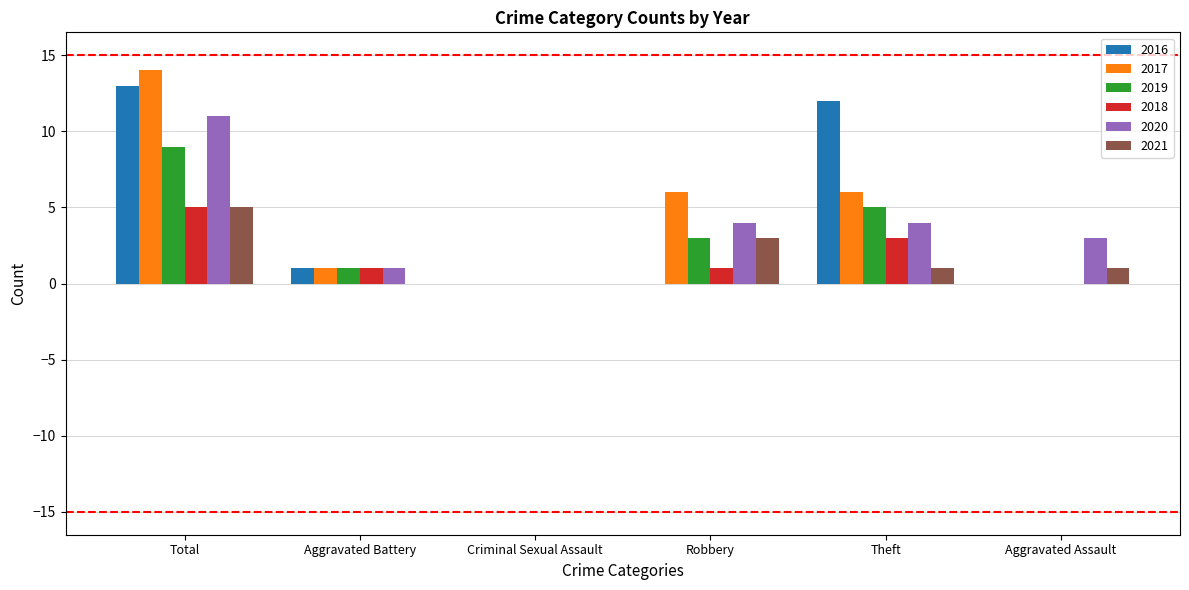

Reading left to right, extract all data points from this chart.

2016: 13	1	0	0	12	0
2017: 14	1	0	6	6	0
2019: 9	1	0	3	5	0
2018: 5	1	0	1	3	0
2020: 11	1	0	4	4	3
2021: 5	0	0	3	1	1